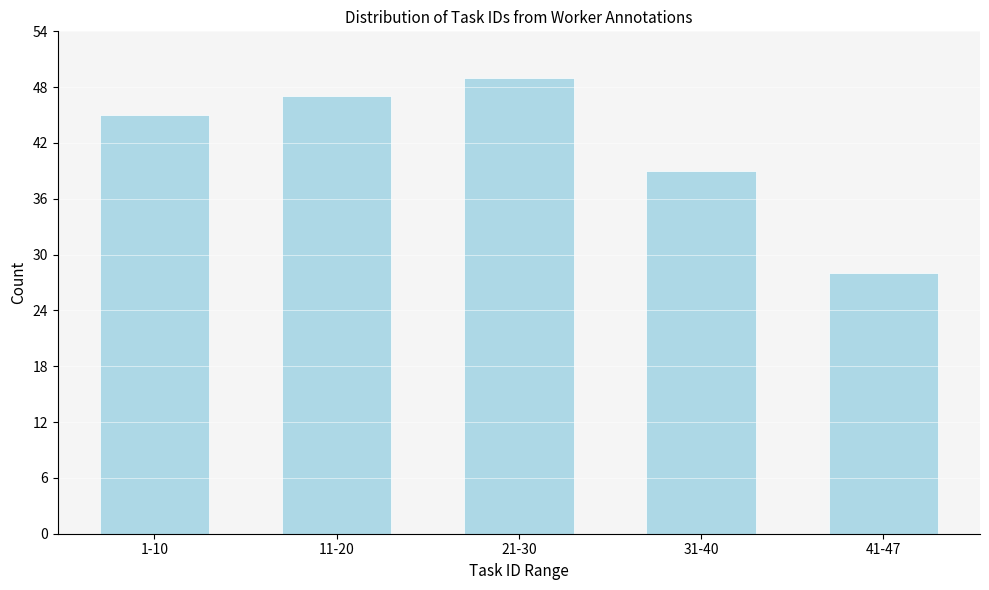

Reading left to right, what are all the values shown in this chart?

1-10=45	11-20=47	21-30=49	31-40=39	41-47=28